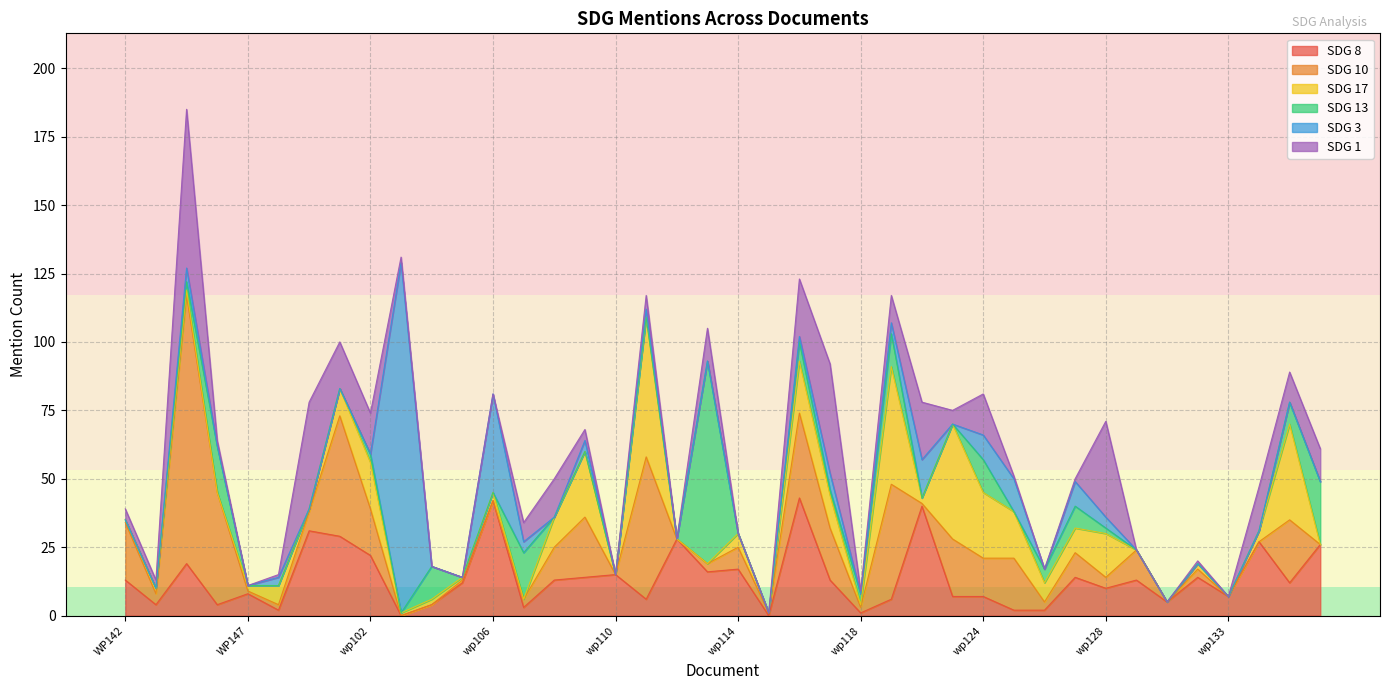

How many times do SDG 13 and SDG 10 cross each other?

8